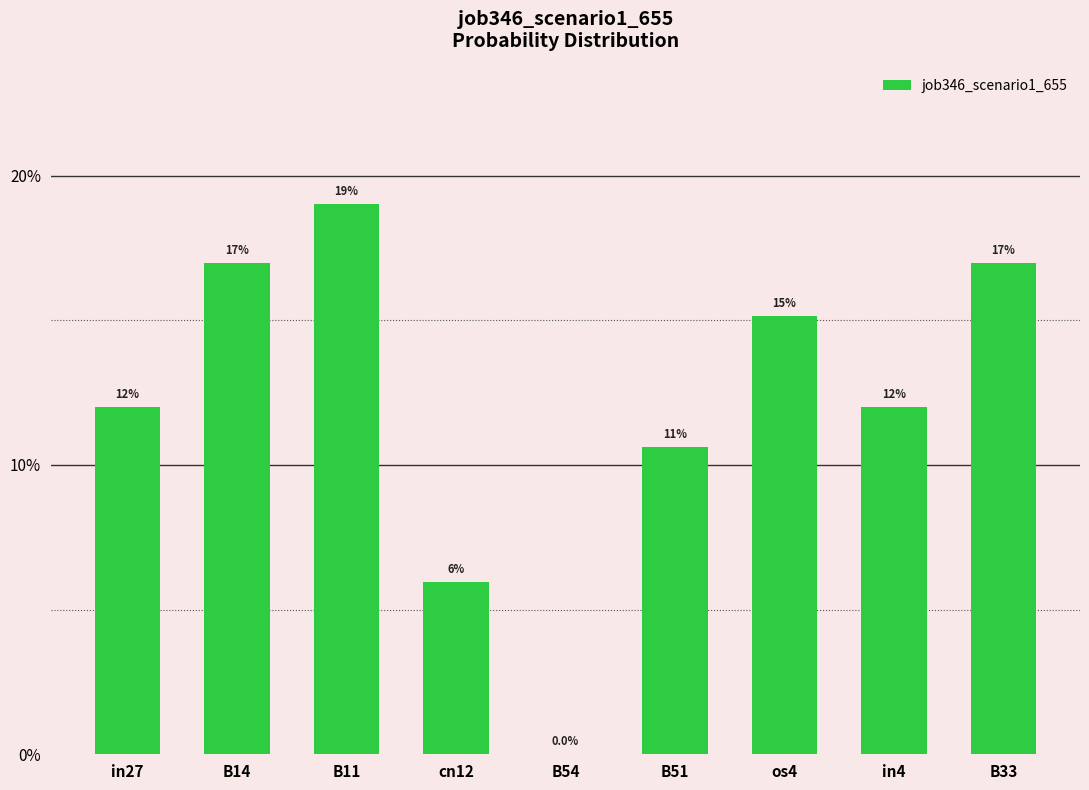

True or false: the data shows 0.0 at os4.

False